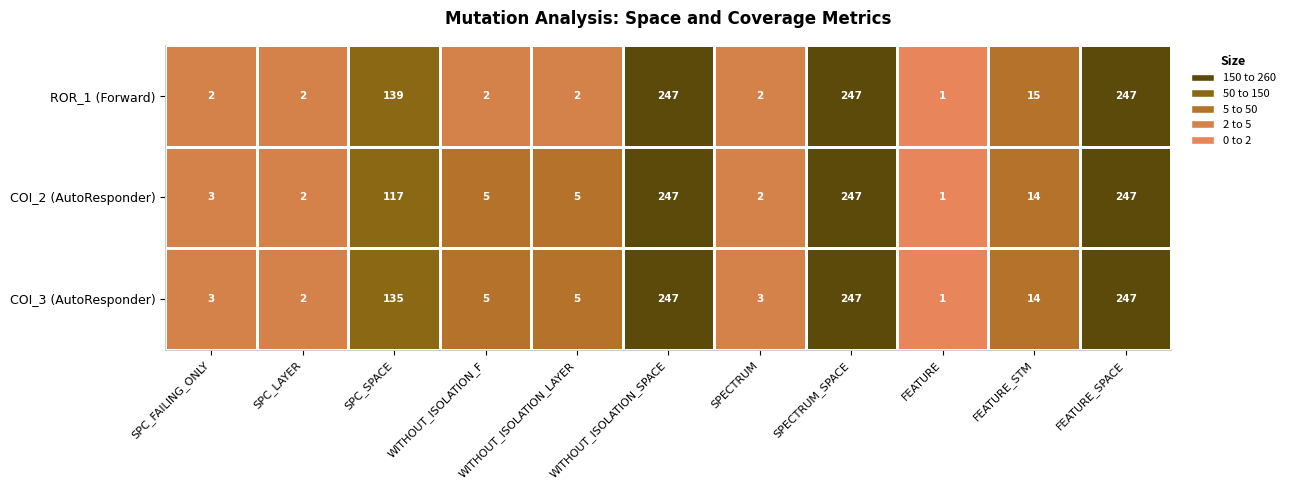

The value of COI_3 (AutoResponder) at FEATURE_SPACE is 247. True or false?

True